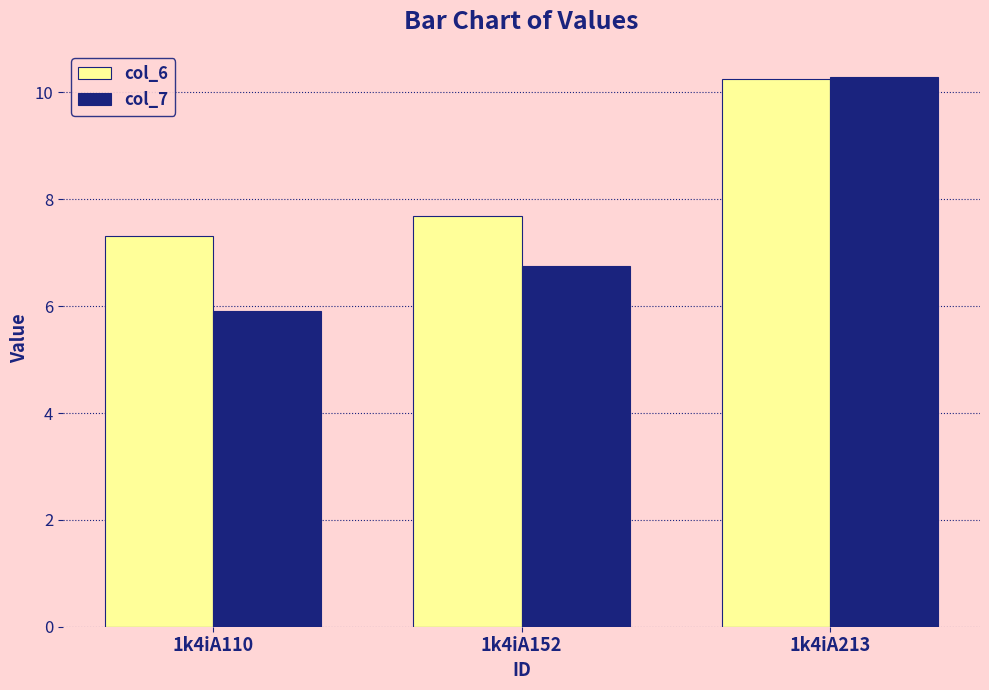

How many groups of bars are there?

3